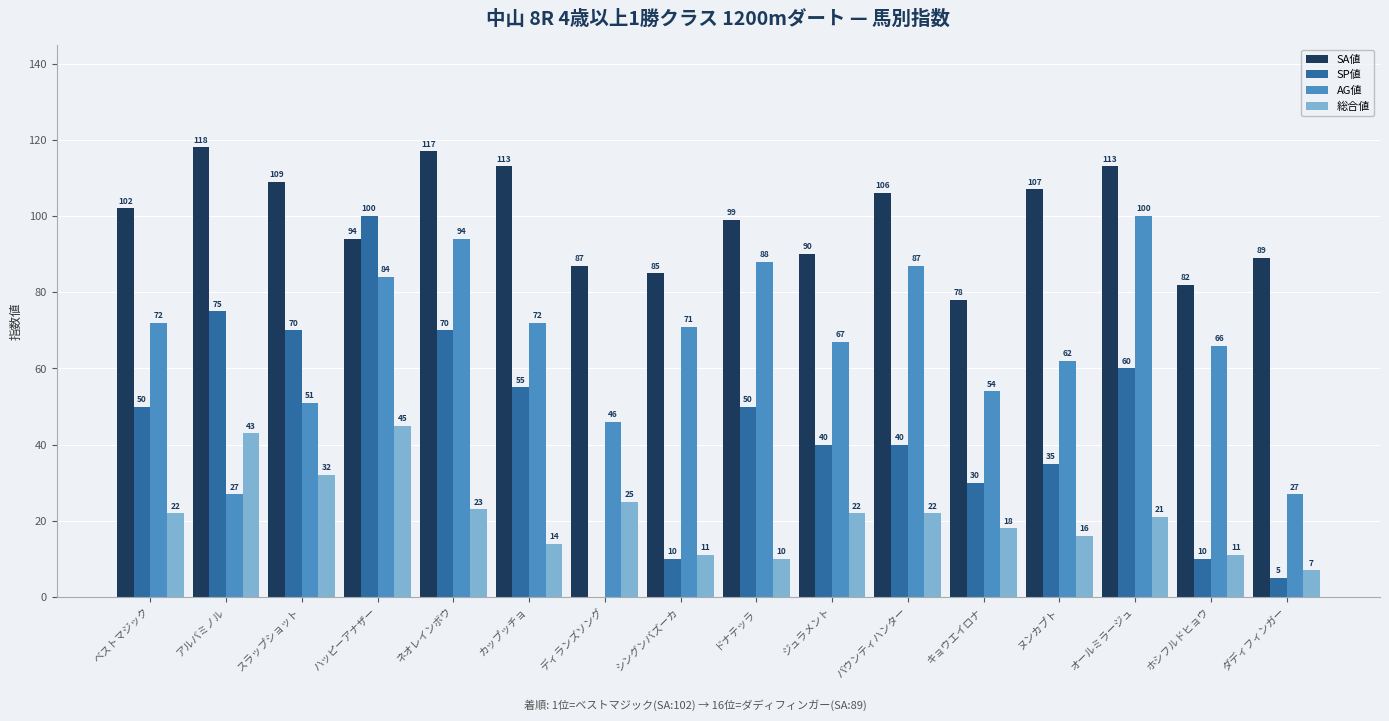

Which series changed the most between ネオレインボウ and ダディフィンガー?

AG値